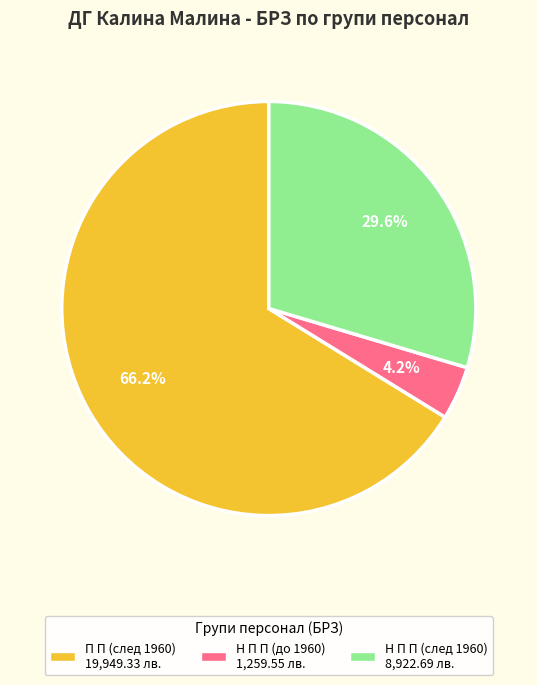

To the nearest percent, what is the difference between the largest and smallest slice percentages?

62%